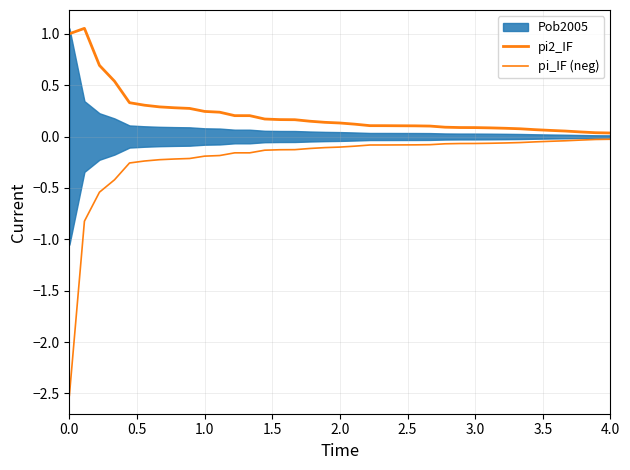

Reading right to left, what are all the values shown in this chart?

pi2_IF: 0.0	0.0	0.0	0.1	0.1	0.1	0.1	0.1	0.1	0.1	0.1	0.1	0.1	0.1	0.1	0.1	0.1	0.1	0.1	0.1	0.1	0.2	0.2	0.2	0.2	0.2	0.2	0.2	0.3	0.3	0.3	0.3	0.3	0.5	0.7	1.1	1.0
pi_IF (neg): -0.0	-0.0	-0.0	-0.0	-0.0	-0.1	-0.1	-0.1	-0.1	-0.1	-0.1	-0.1	-0.1	-0.1	-0.1	-0.1	-0.1	-0.1	-0.1	-0.1	-0.1	-0.1	-0.1	-0.1	-0.2	-0.2	-0.2	-0.2	-0.2	-0.2	-0.2	-0.2	-0.3	-0.4	-0.5	-0.8	-2.5